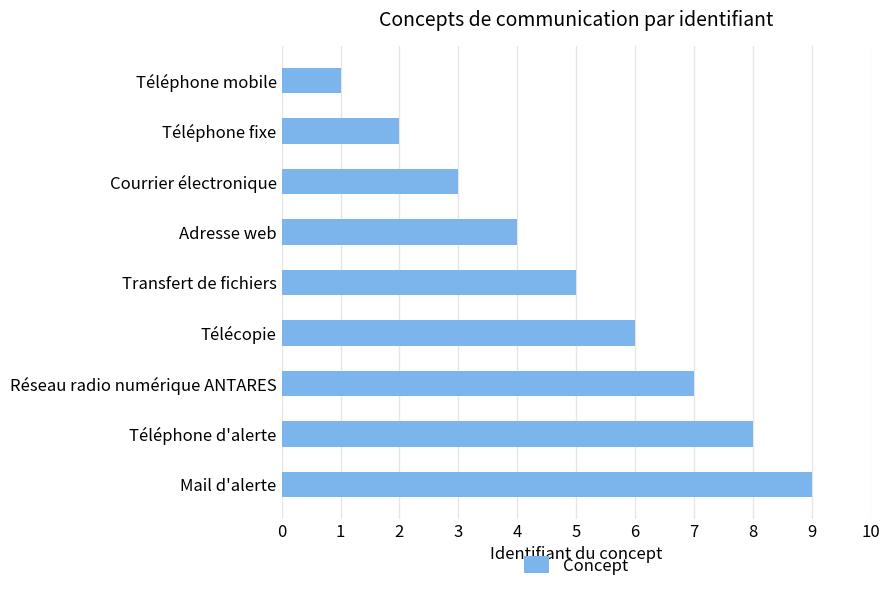

List the labels in order of value, smallest first.

Téléphone mobile, Téléphone fixe, Courrier électronique, Adresse web, Transfert de fichiers, Télécopie, Réseau radio numérique ANTARES, Téléphone d'alerte, Mail d'alerte